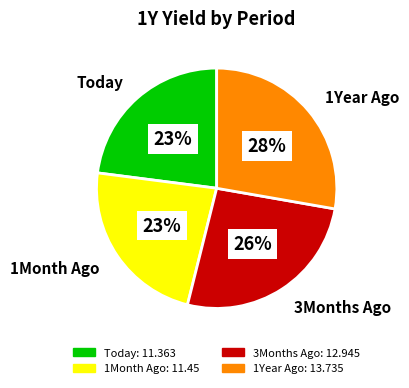

Approximately how many times larger is the value at Today compared to 1Month Ago?

1.0